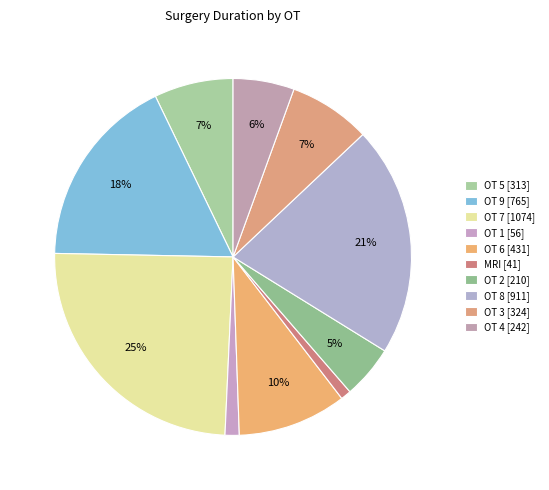

What is the largest slice in the pie chart?

7